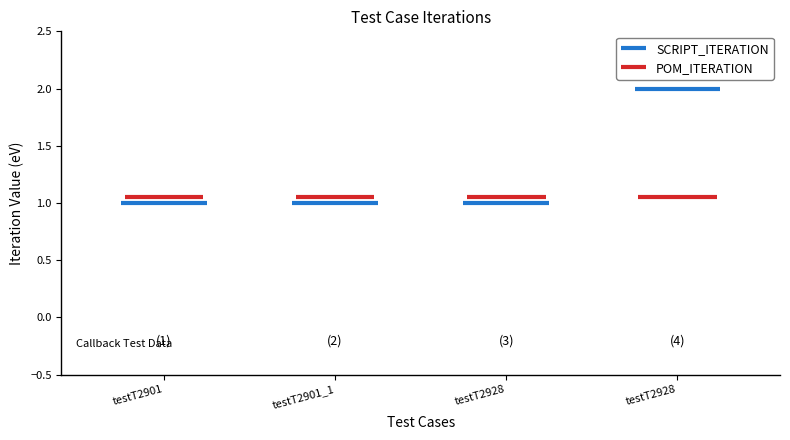

What is the value of the POM_ITERATION bar at the 4th from the left?

1